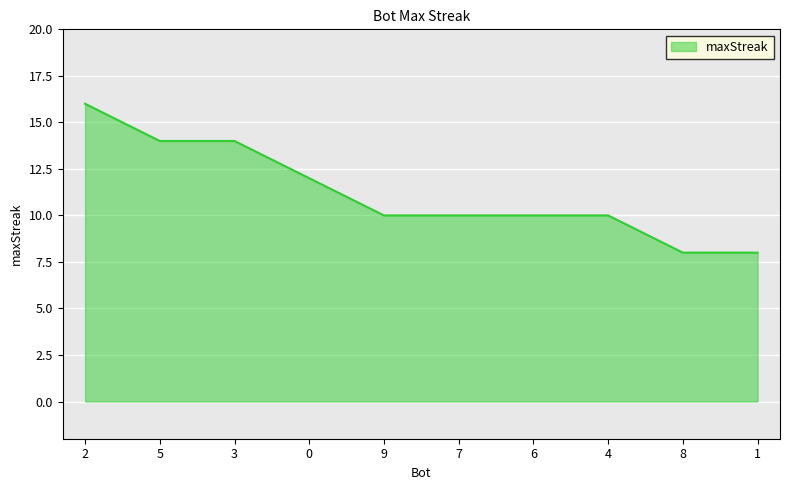

Does the chart have visible grid lines?

Yes